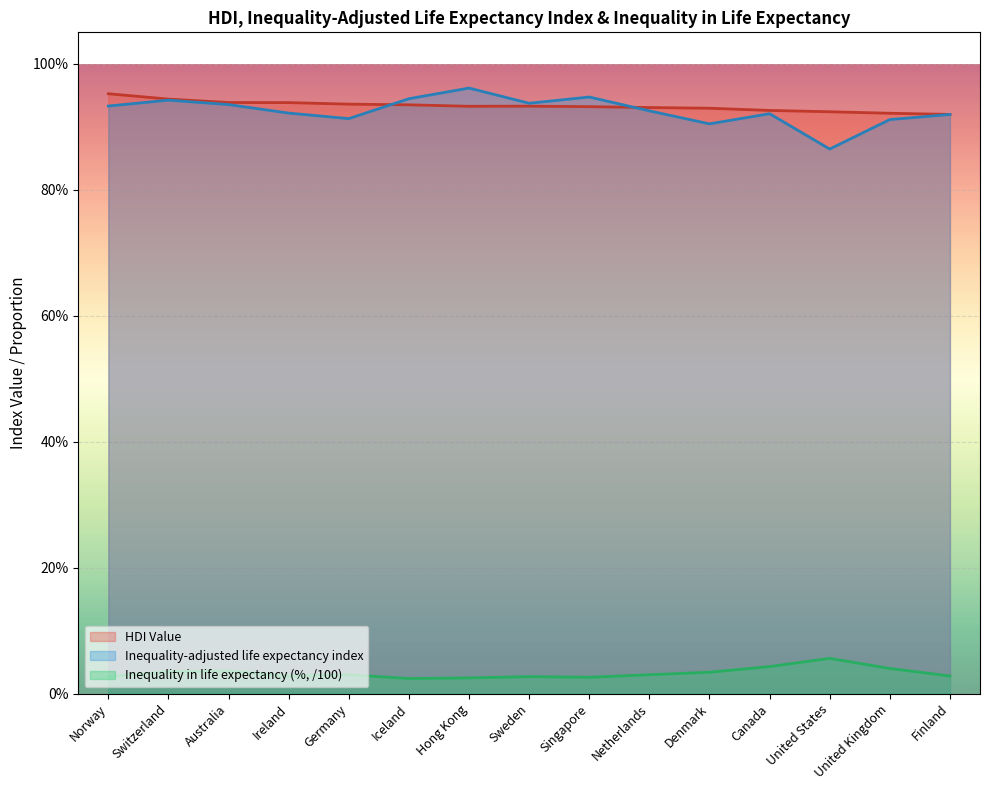

Rank the series at Hong Kong from highest to lowest value.

Inequality-adjusted life expectancy index, HDI Value, Inequality in life expectancy (%, /100)